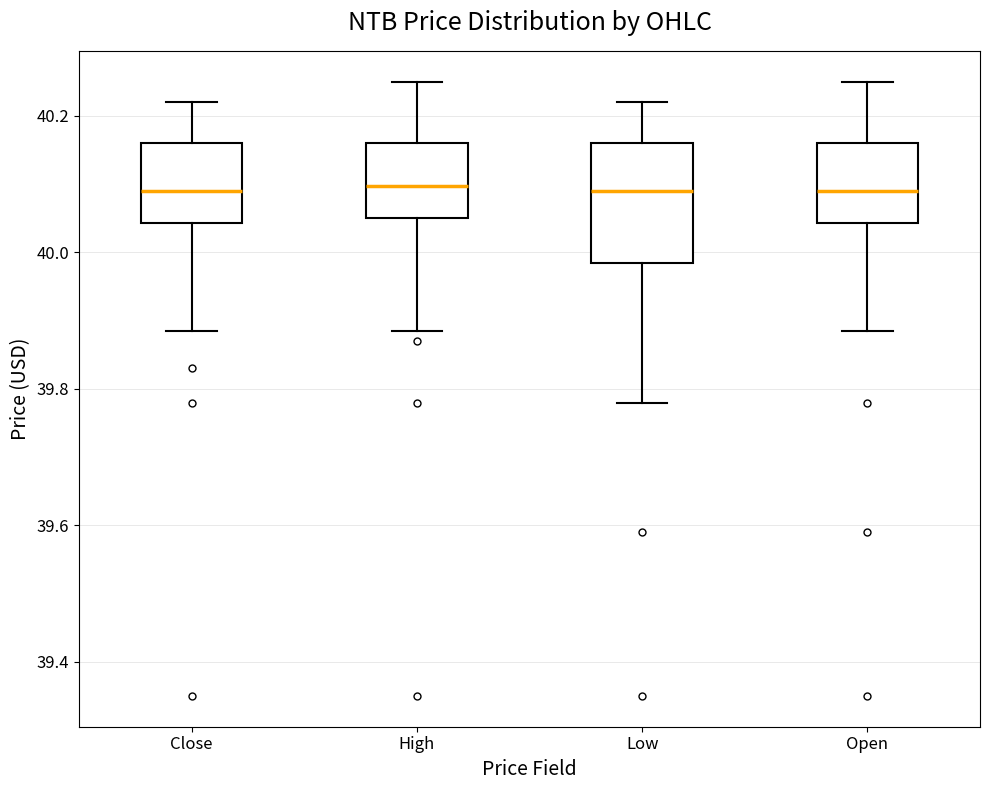

Which box is the tallest, from its lower edge to its upper edge?

Low